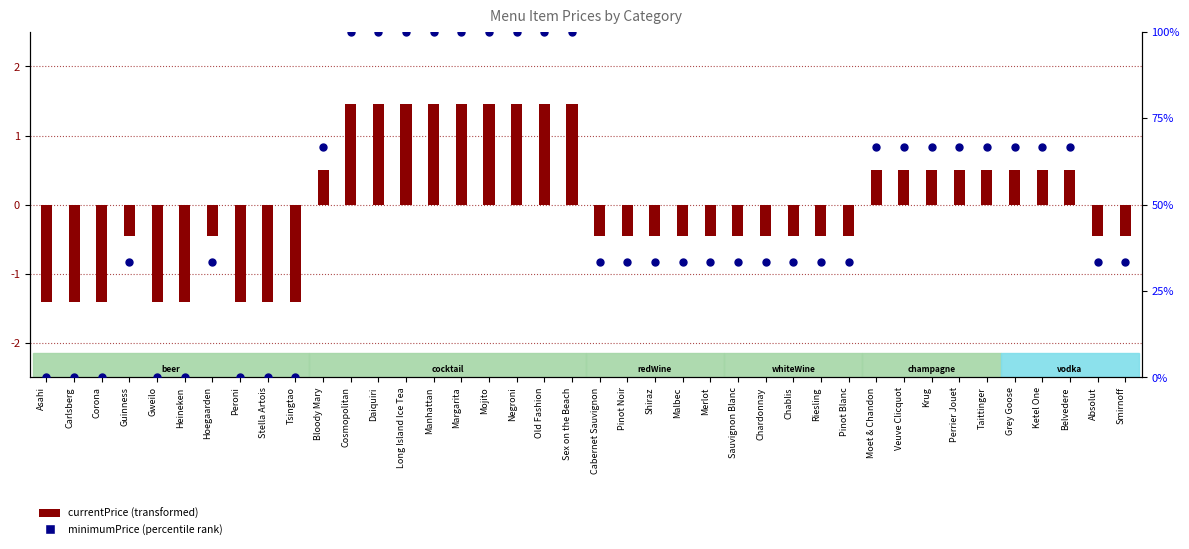

Approximately how many times larger is the value at Guinness compared to Grey Goose?

0.5